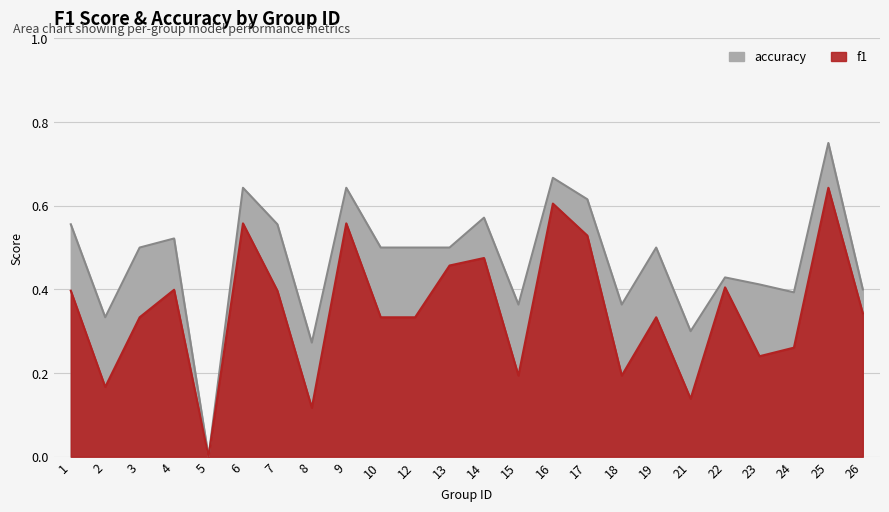

Which label corresponds to the smallest value in the chart?

5